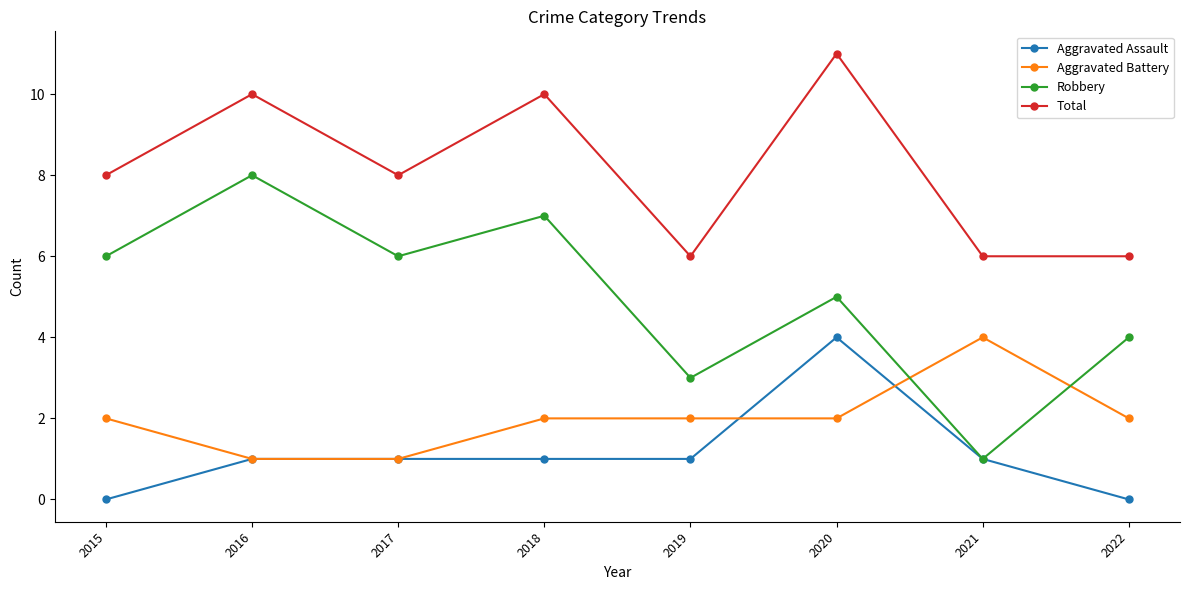

Reading left to right, extract all data points from this chart.

Aggravated Assault: 0	1	1	1	1	4	1	0
Aggravated Battery: 2	1	1	2	2	2	4	2
Robbery: 6	8	6	7	3	5	1	4
Total: 8	10	8	10	6	11	6	6